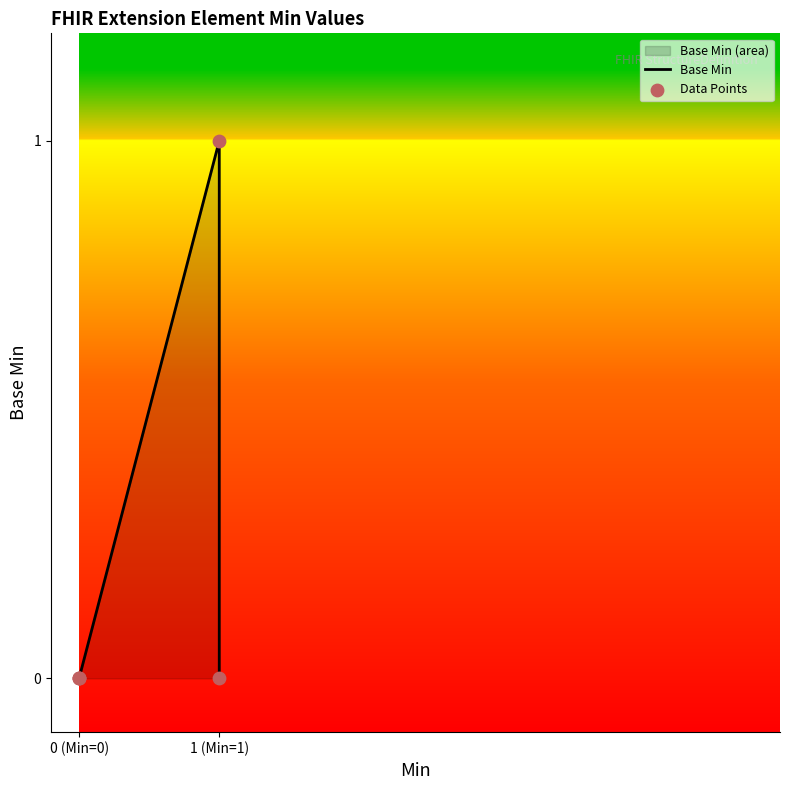

At how many categories does at least one series exceed 0?

1